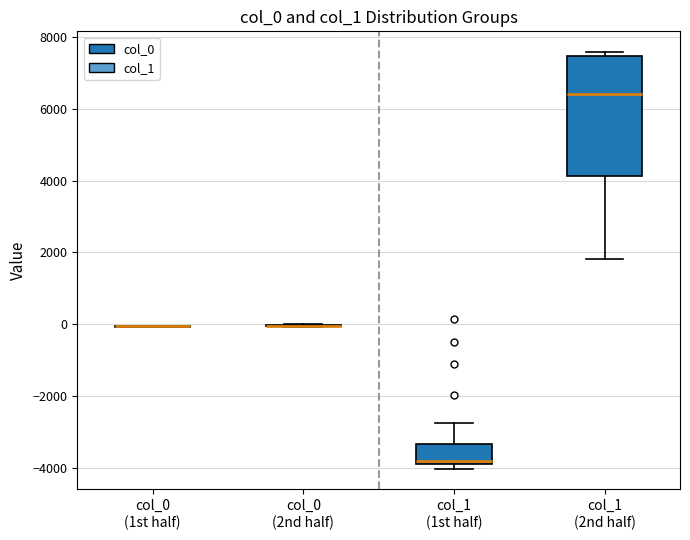

Reading left to right, transcribe this box plot: for each box, give where its median line is, the range the box spans, and where its two whiskers end, as read against the y-axis. The values are not printed on the chart, so give them approximately, as read against the axis.

col_0 (1st half): box collapsed to a line at 0, whiskers 0 to 0
col_0 (2nd half): box collapsed to a line at 0, whiskers 0 to 0
col_1 (1st half): median -3800 (just above the box's lower edge), box -3800 to -3400, whiskers -4000 to -2800
col_1 (2nd half): median 6400, box 4200 to 7400, whiskers 1800 to 7600